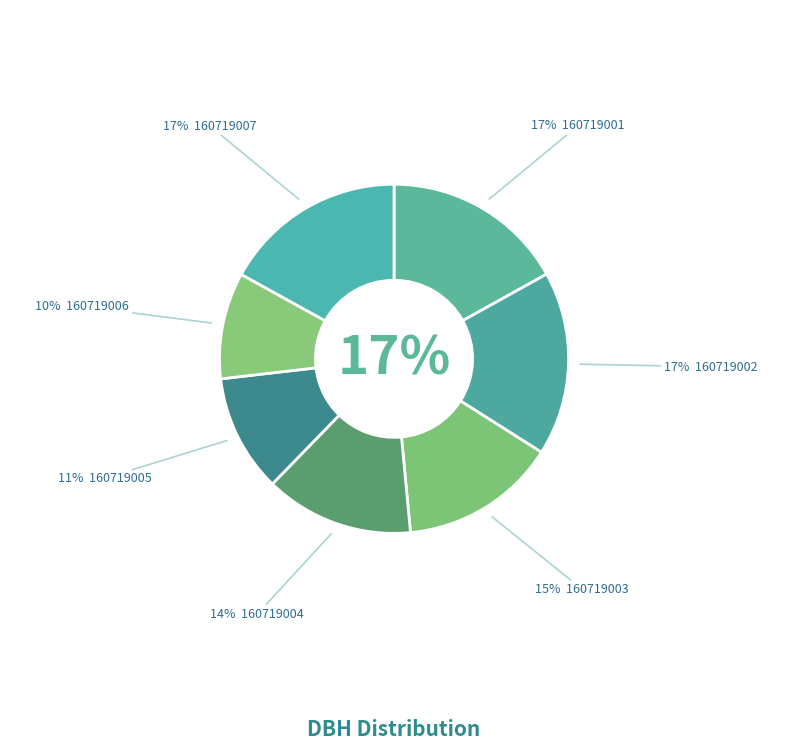

What percentage is the 160719004 slice, to the nearest percent?

14%